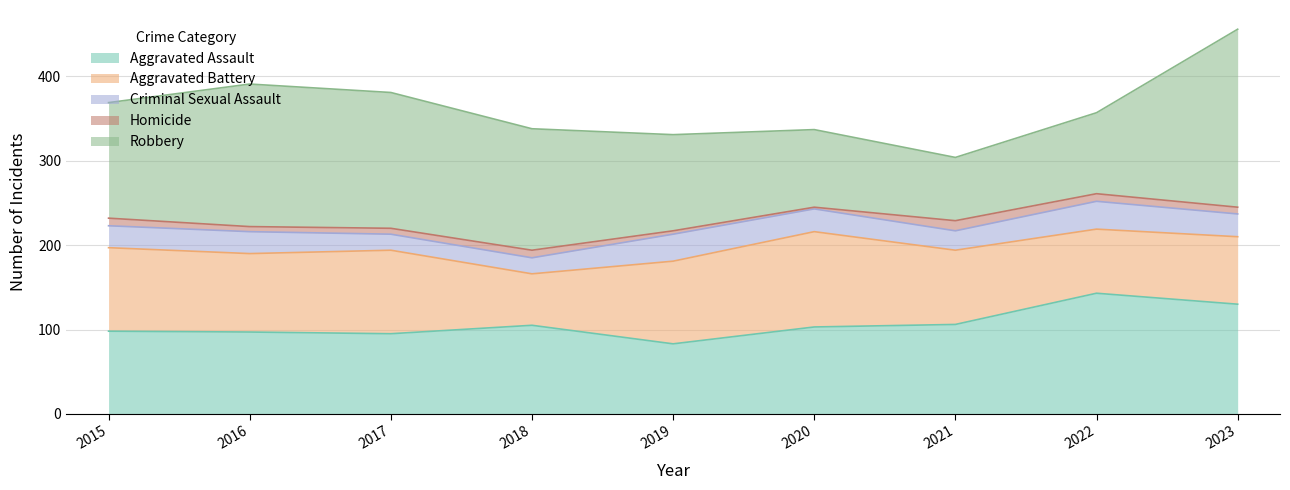

What is the difference between the maximum and minimum values in the Aggravated Assault series?

60